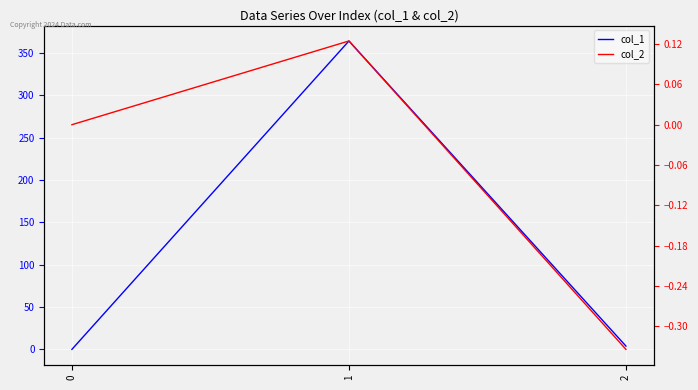

List the series in order of their overall mean, highest first.

col_1, col_2